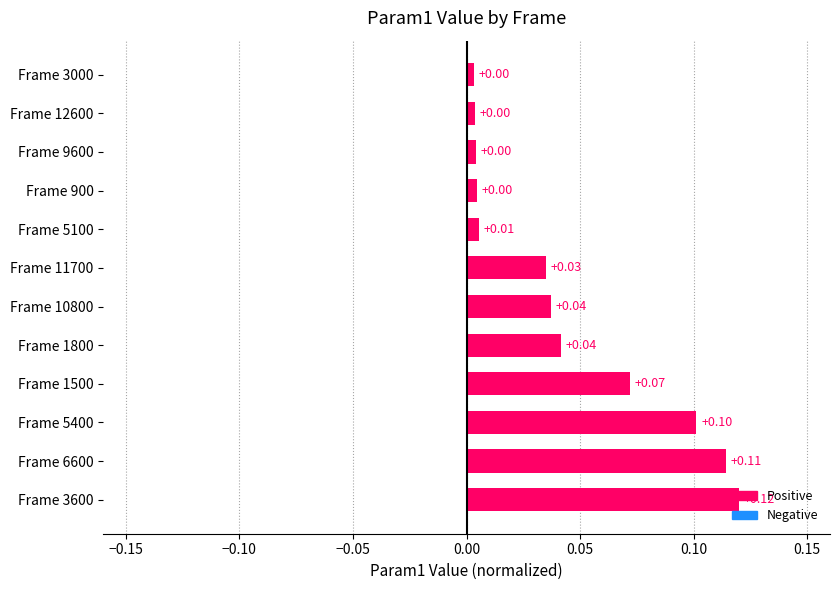

What is the sum of all values?

0.5